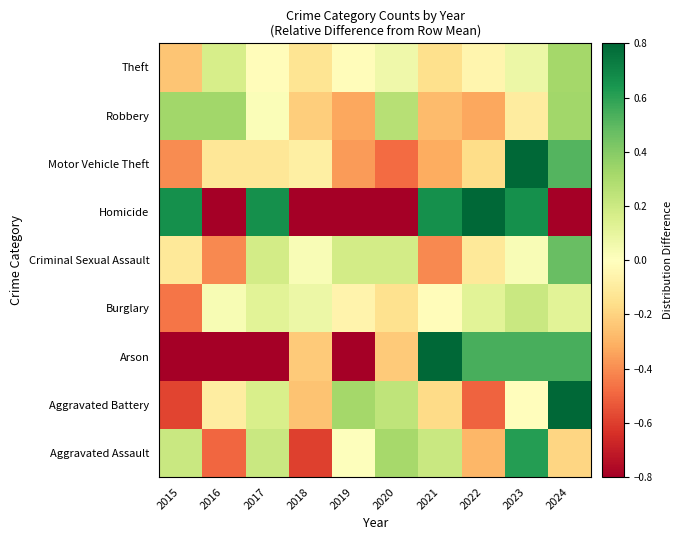

At 2019, list the series in order from smallest to largest.

Arson, Homicide, Motor Vehicle Theft, Robbery, Burglary, Theft, Aggravated Assault, Criminal Sexual Assault, Aggravated Battery